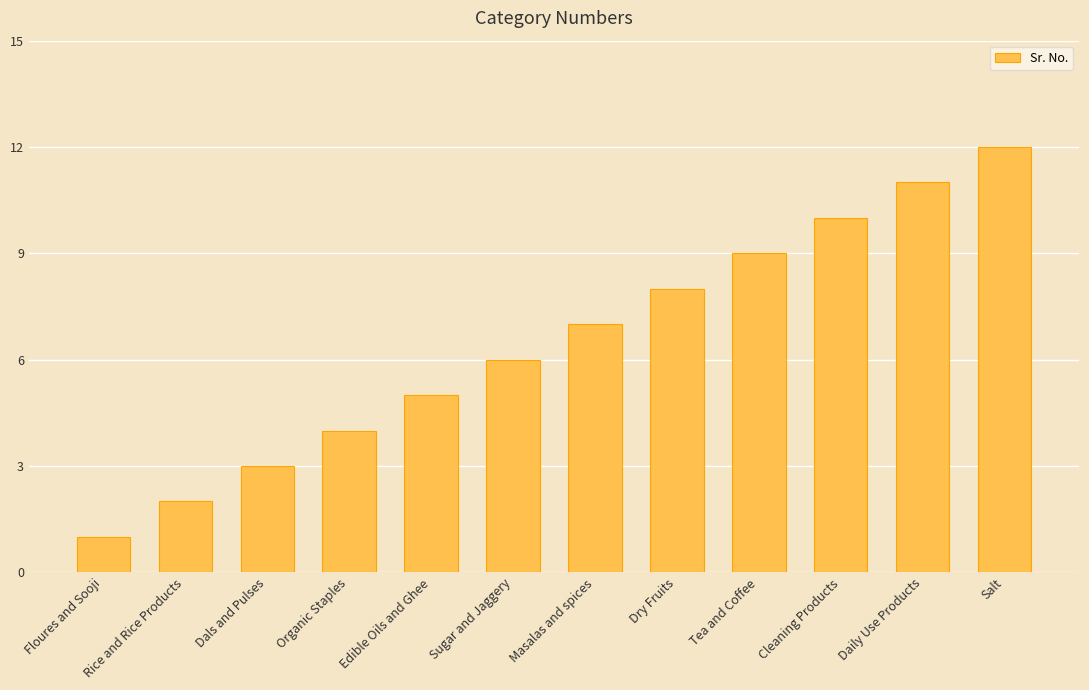

Is it true that the value at Daily Use Products is 14?

False